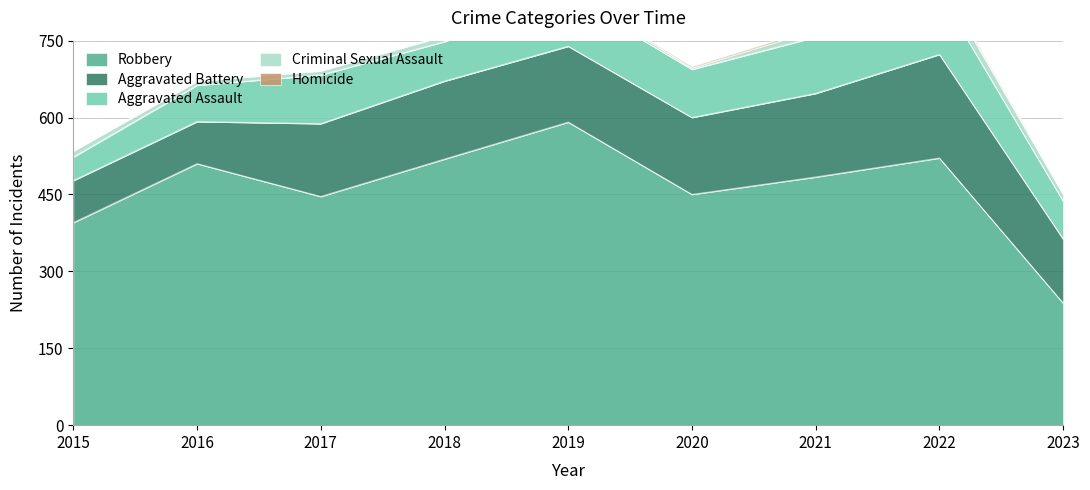

What is the approximate value of Robbery at 2020, to the nearest 10?

450